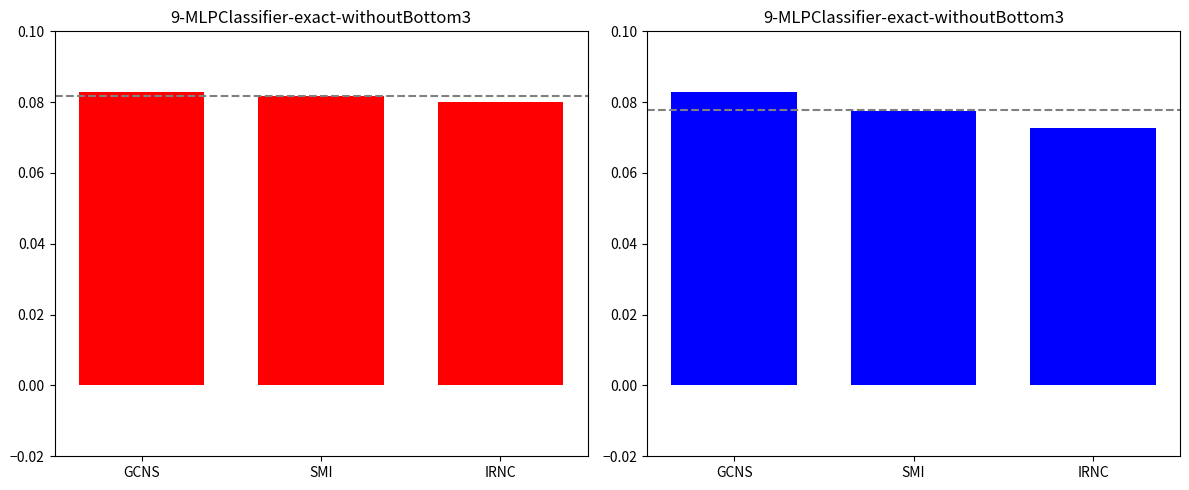

Which category has the lowest value in the sm_fe series?

IRNC